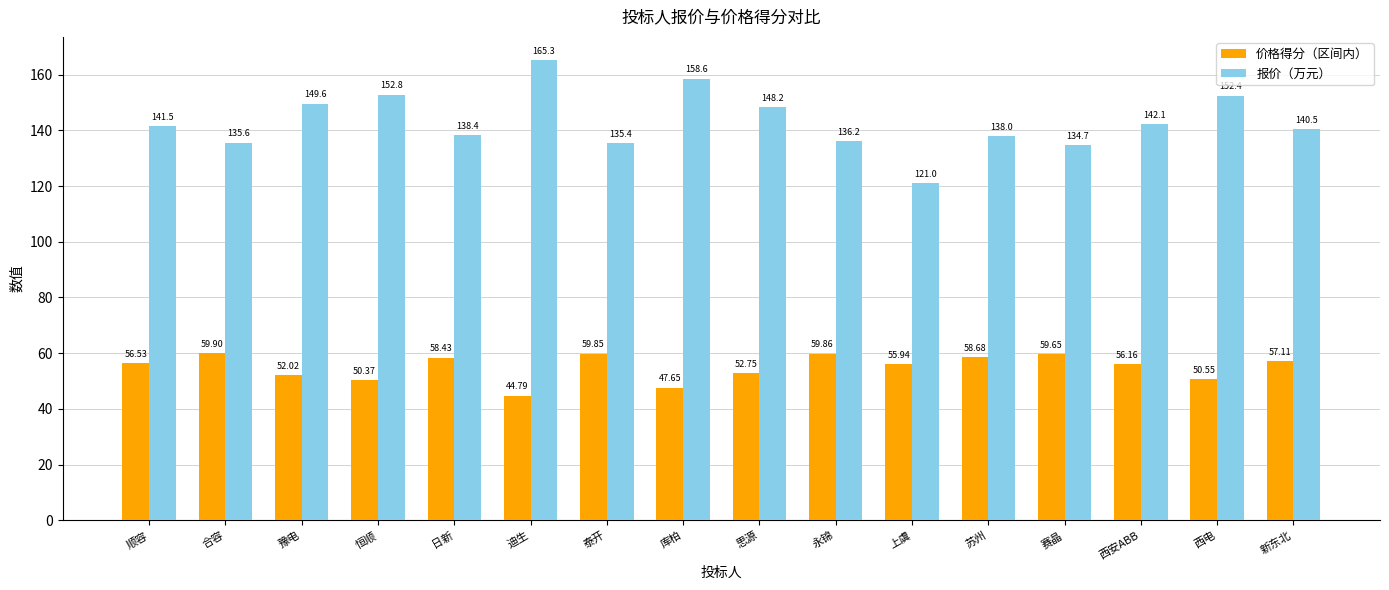

True or false: 价格得分（区间内） has a value of 50.4 at 恒顺.

True